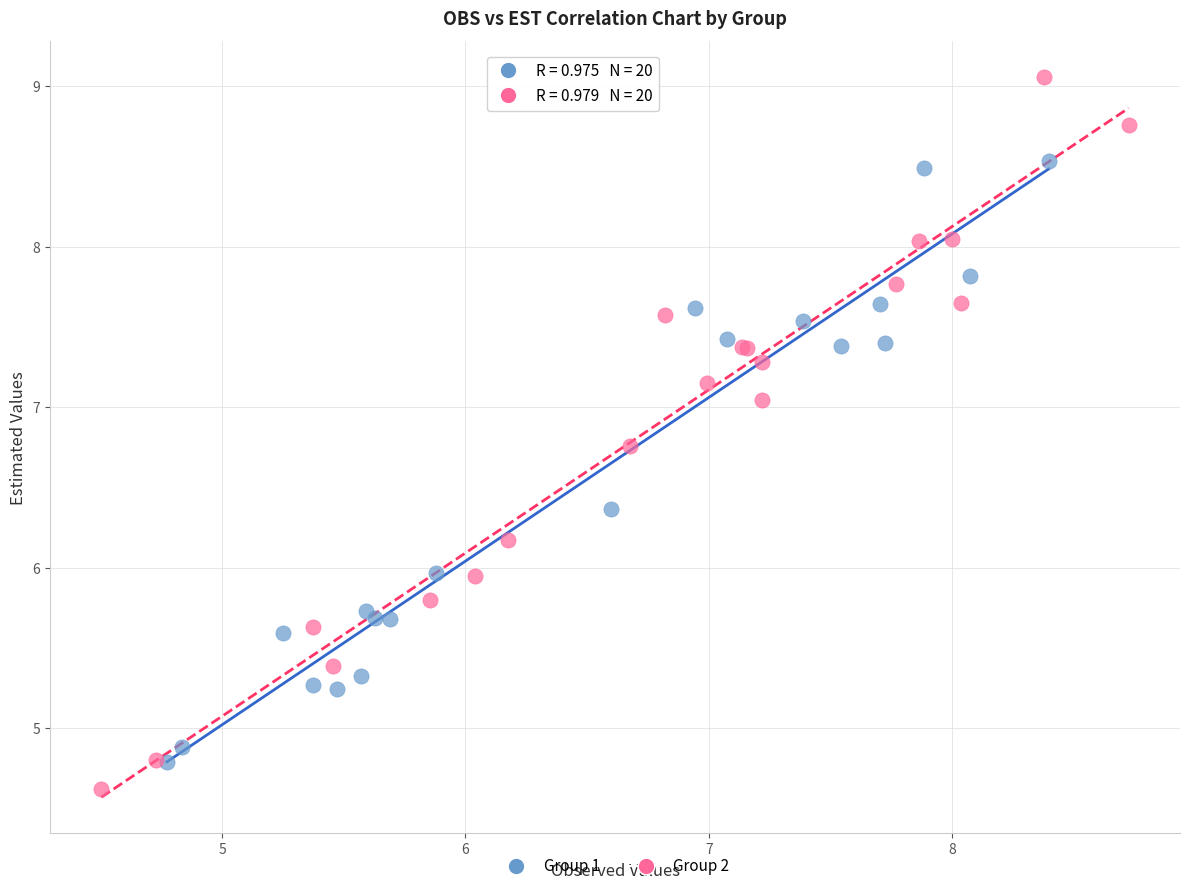

Which series has the largest Y range (max minus min)?

Group 2